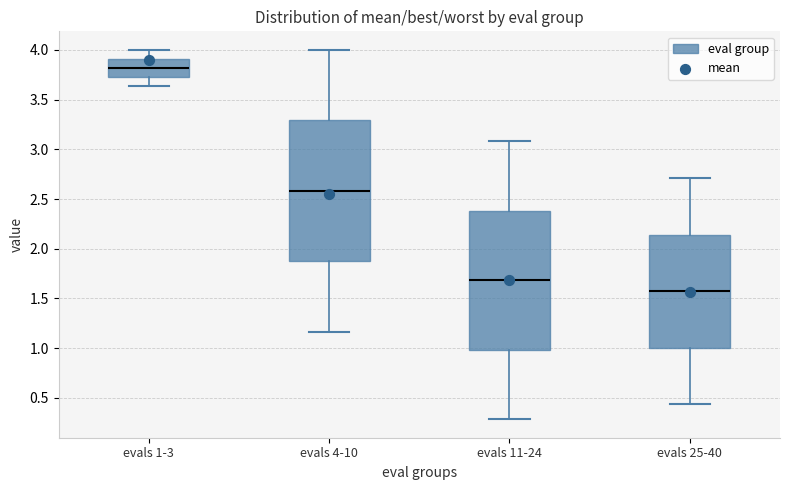

Reading left to right, transcribe this box plot: for each box, give where its median line is, the range the box spans, and where its two whiskers end, as read against the y-axis. The values are not printed on the chart, so give them approximately, as read against the axis.

evals 1-3: median 3.80, box 3.75 to 3.90, whiskers 3.65 to 4.00
evals 4-10: median 2.60, box 1.85 to 3.30, whiskers 1.15 to 4.00
evals 11-24: median 1.70, box 1.00 to 2.40, whiskers 0.30 to 3.10
evals 25-40: median 1.55, box 1.00 to 2.15, whiskers 0.45 to 2.70